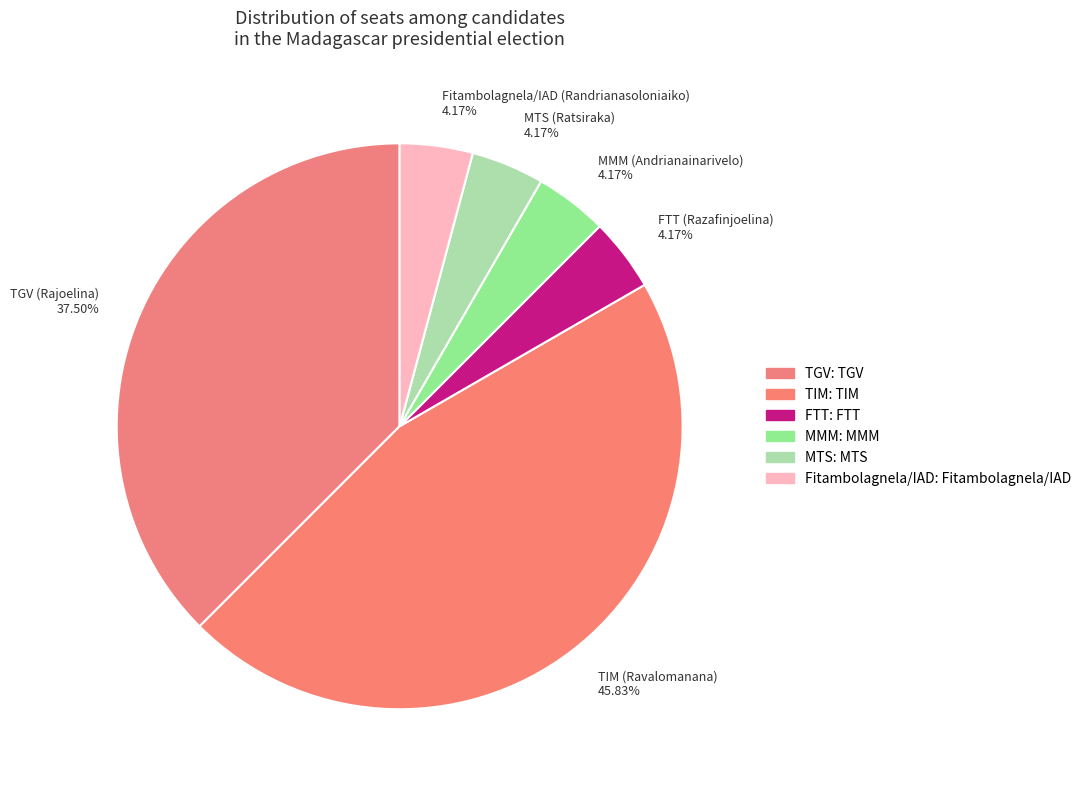

What is the ratio of the value at FTT (Razafinjoelina) to the value at TGV (Rajoelina)?

0.1